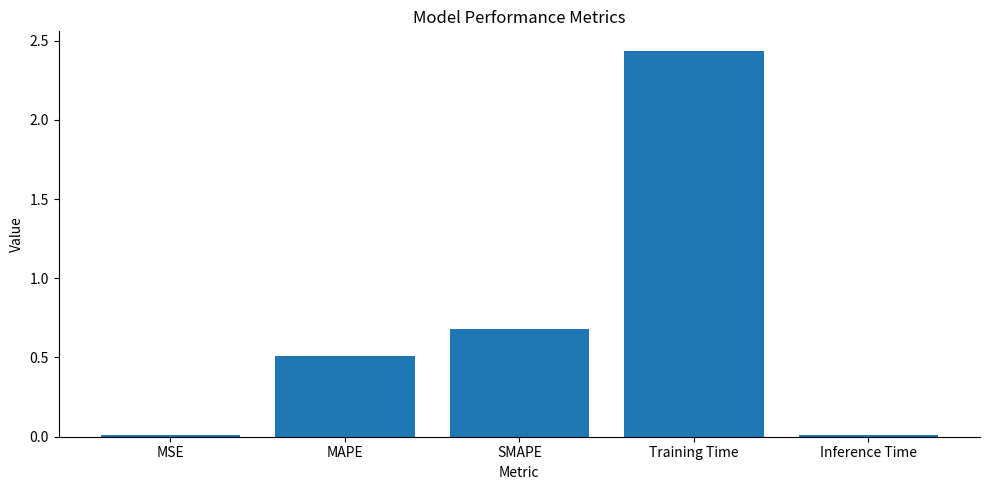

What is the label of the 4th bar from the left?

Training Time